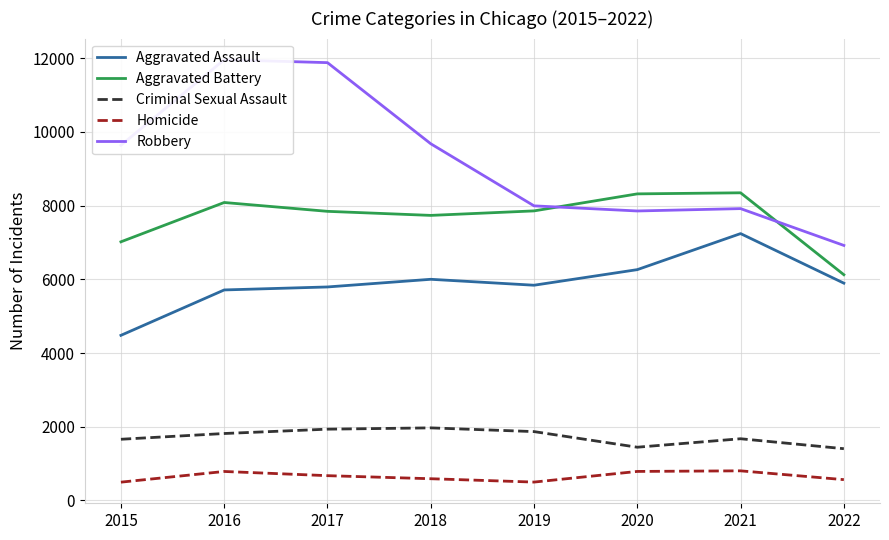

Is it true that Aggravated Battery equals 2951 at 2021?

False